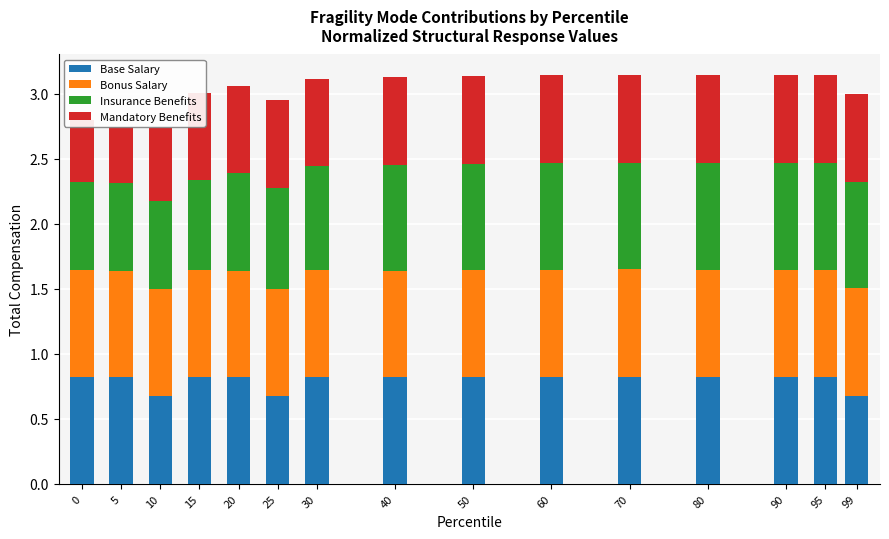

Are the bars grouped side by side (vs. stacked)?

No